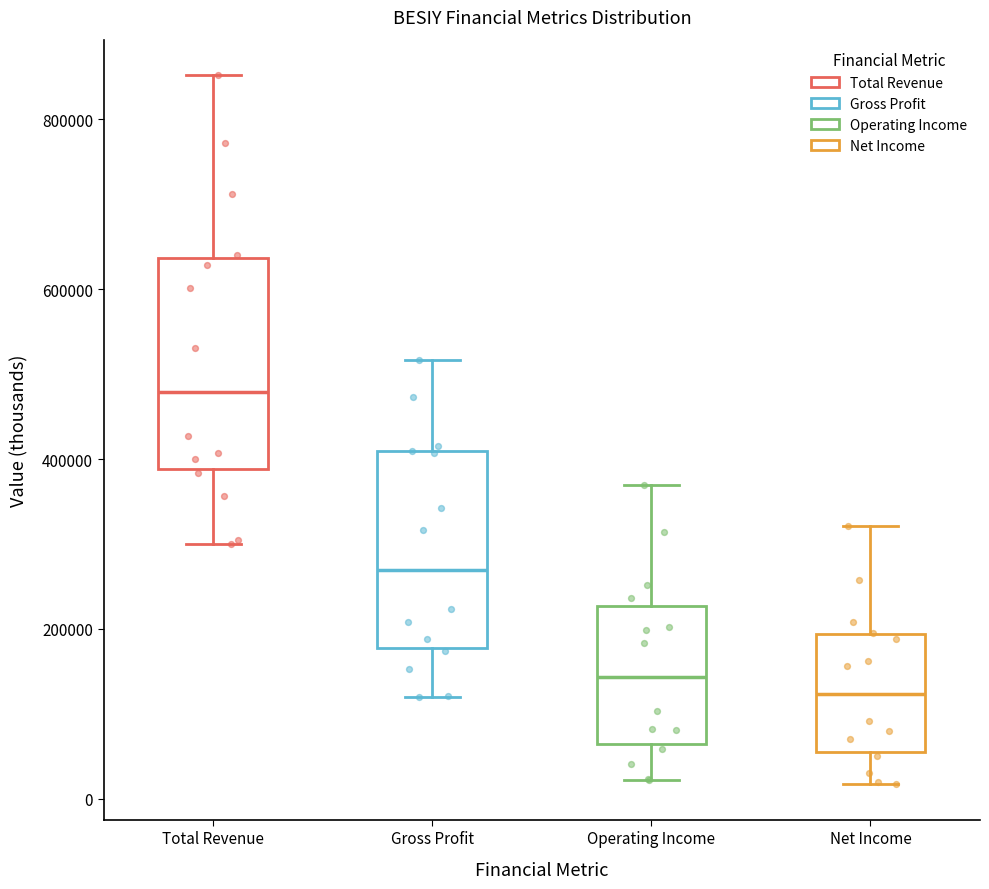

Where is the upper edge of the box for Operating Income on the y-axis? The values are not printed on the chart, so give them approximately, as read against the axis.

220000